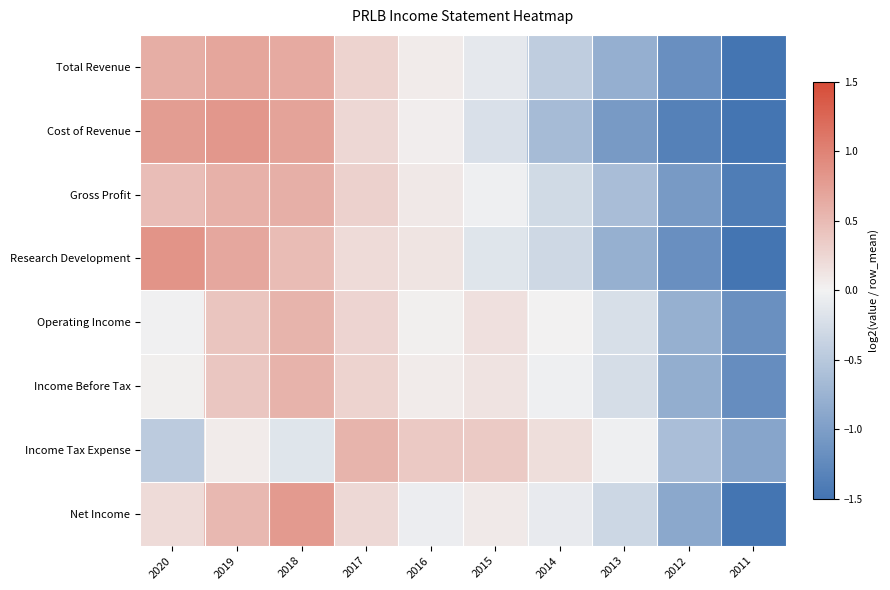

Rank the series at 2017 from highest to lowest value.

Income Tax Expense, Gross Profit, Total Revenue, Income Before Tax, Operating Income, Cost of Revenue, Net Income, Research Development